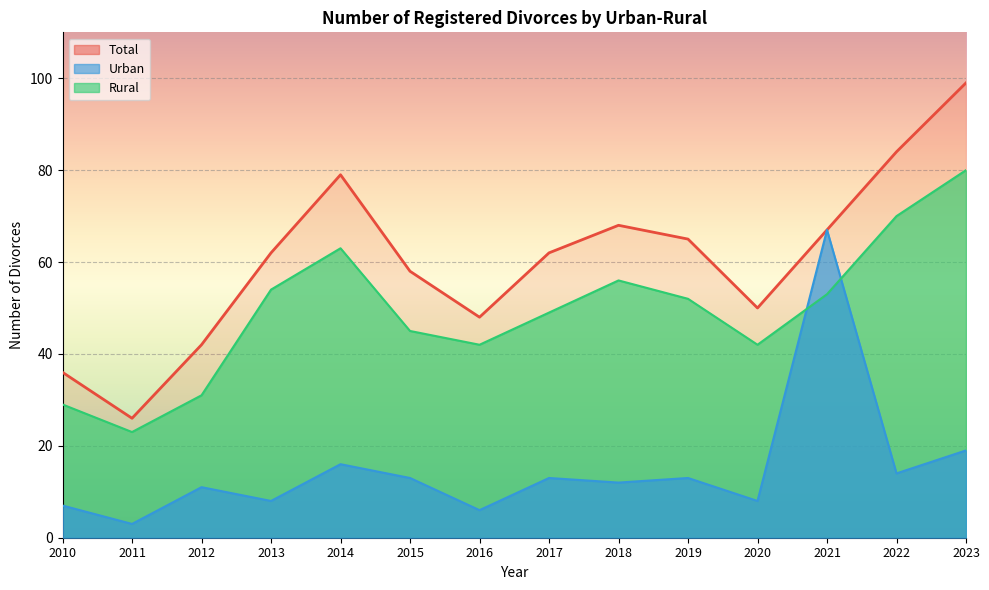

What is the value of the Rural point at the 12th from the left?

53